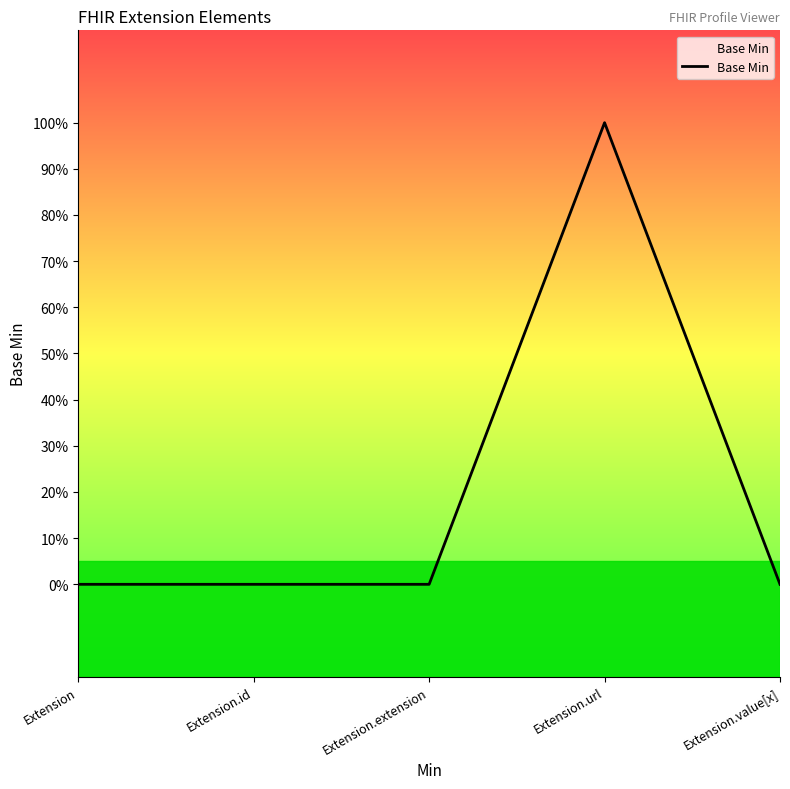

Rank the categories by value from lowest to highest.

Extension, Extension.id, Extension.extension, Extension.value[x], Extension.url